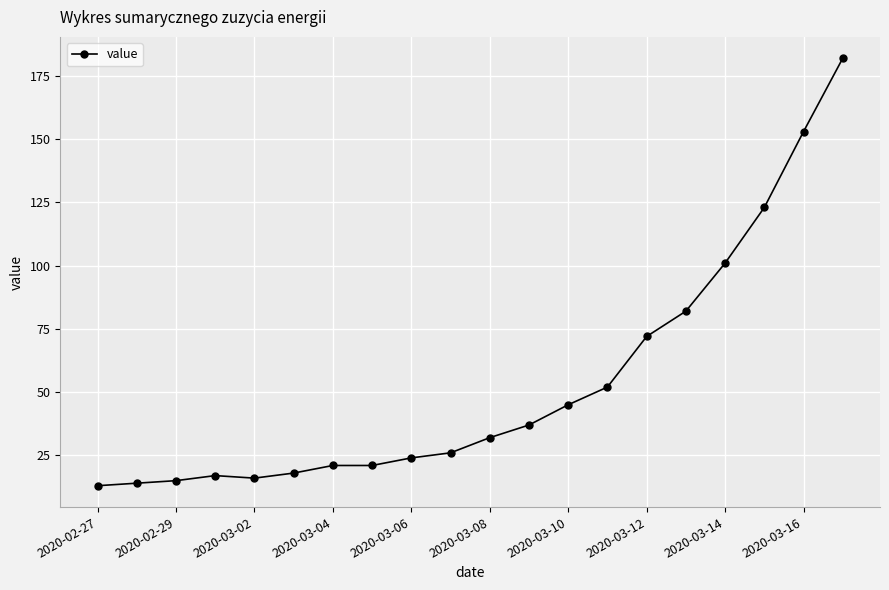

What is the difference between the maximum and minimum values?

169